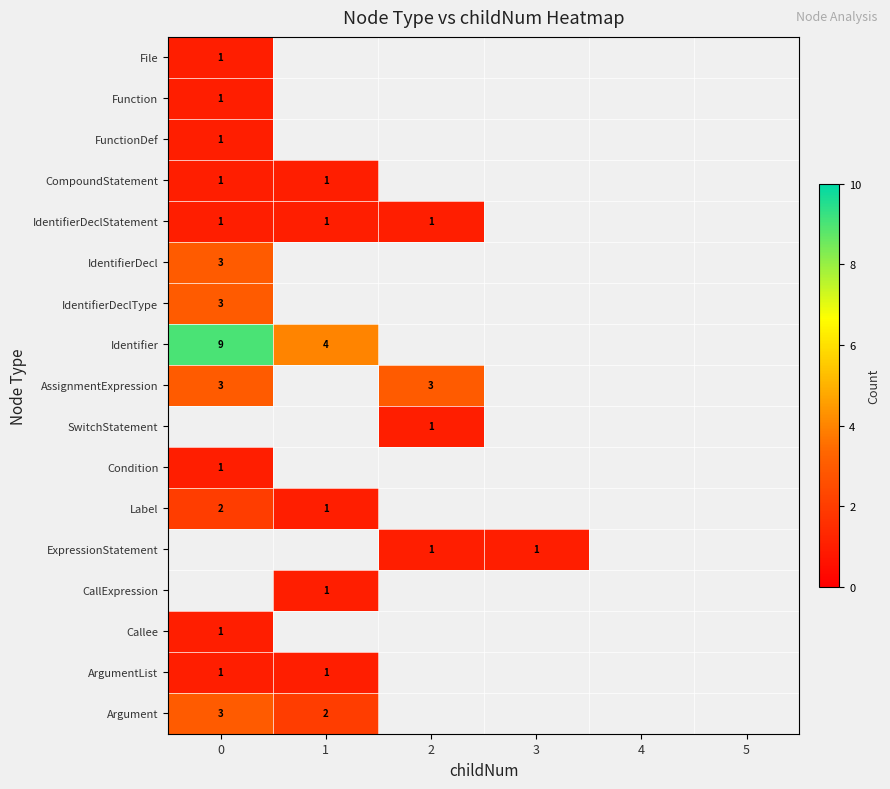

Is the value of CompoundStatement at 5 greater than the value of Function at 1?

No